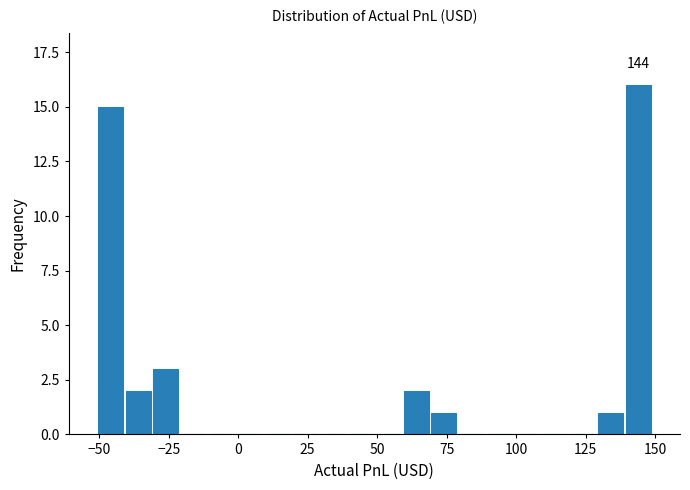

Read against the x-axis, roughly where is the centre of the tallest bar?

145